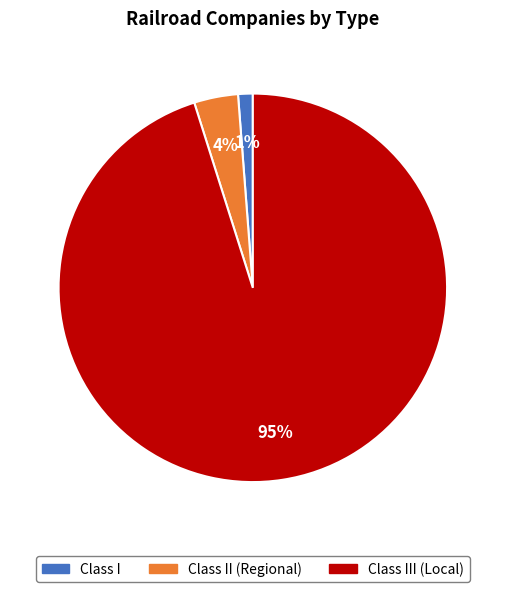

Does any single category account for the majority?

Yes